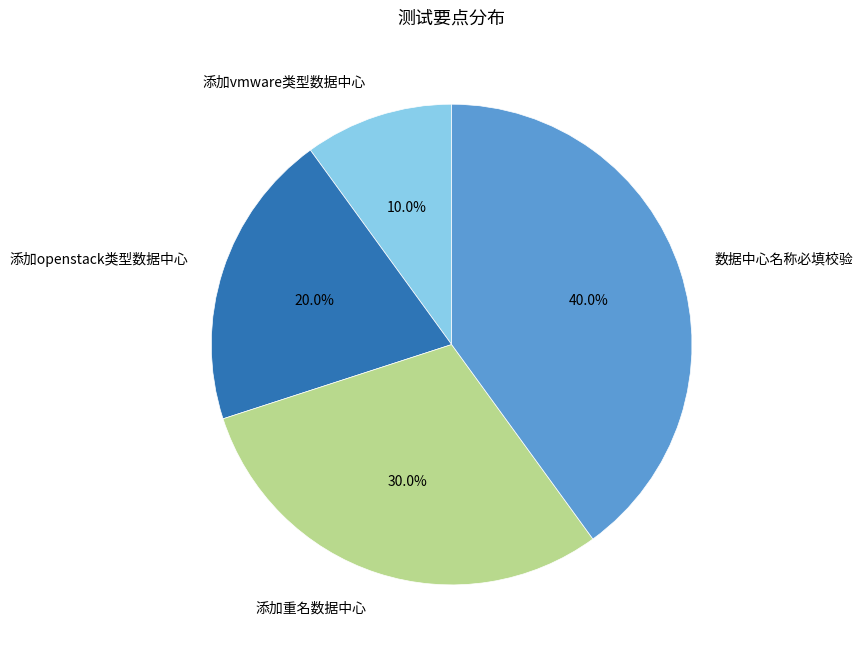

What is the ratio of the value at 数据中心名称必填校验 to the value at 添加openstack类型数据中心?

2.0